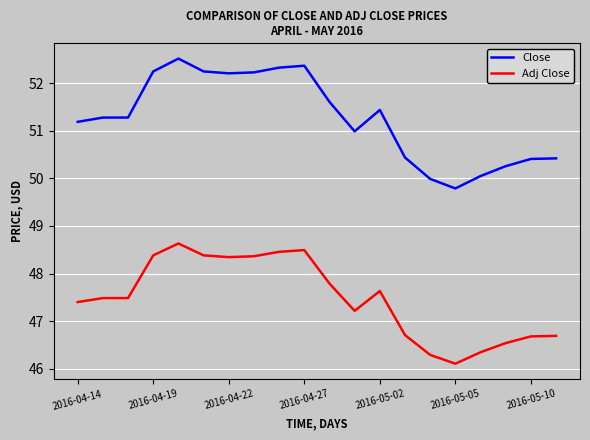

How many values in the Adj Close series exceed 47?

13